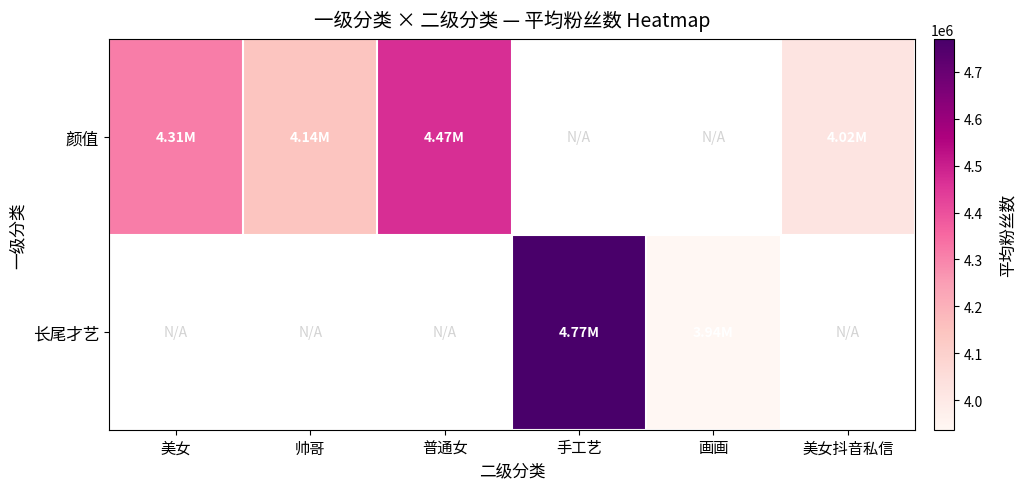

Where is 颜值 nearest to the value 4244566?

美女